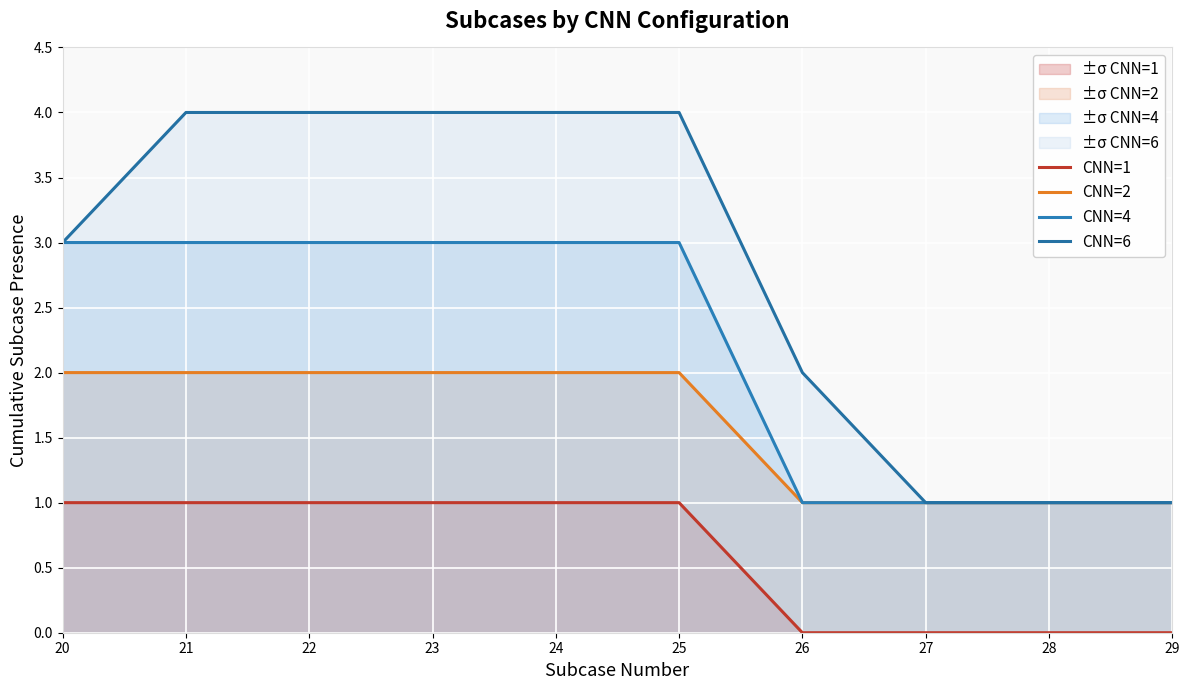

How many data points does each series have?

10